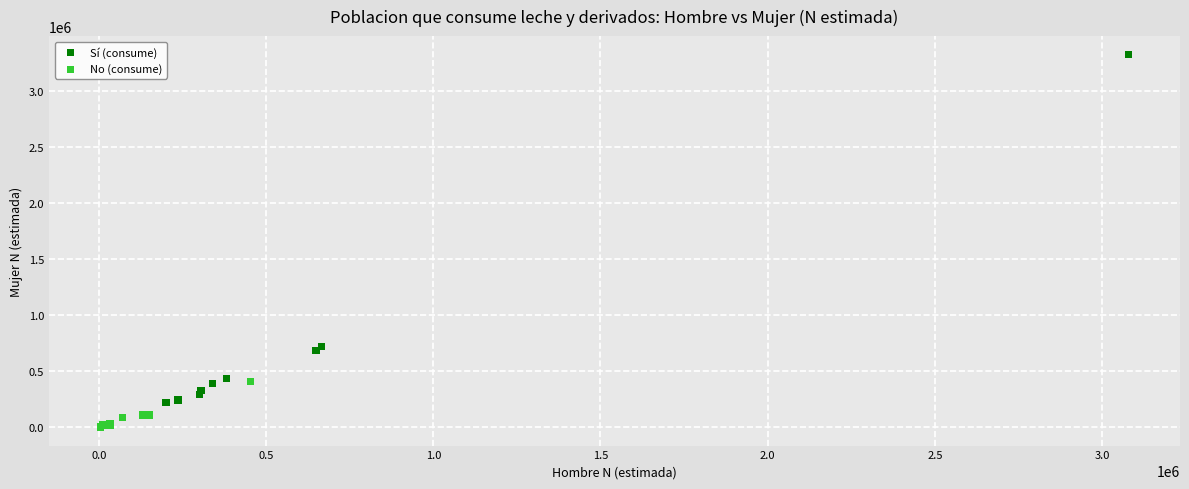

What are all the series names shown in the legend?

Sí (consume), No (consume)